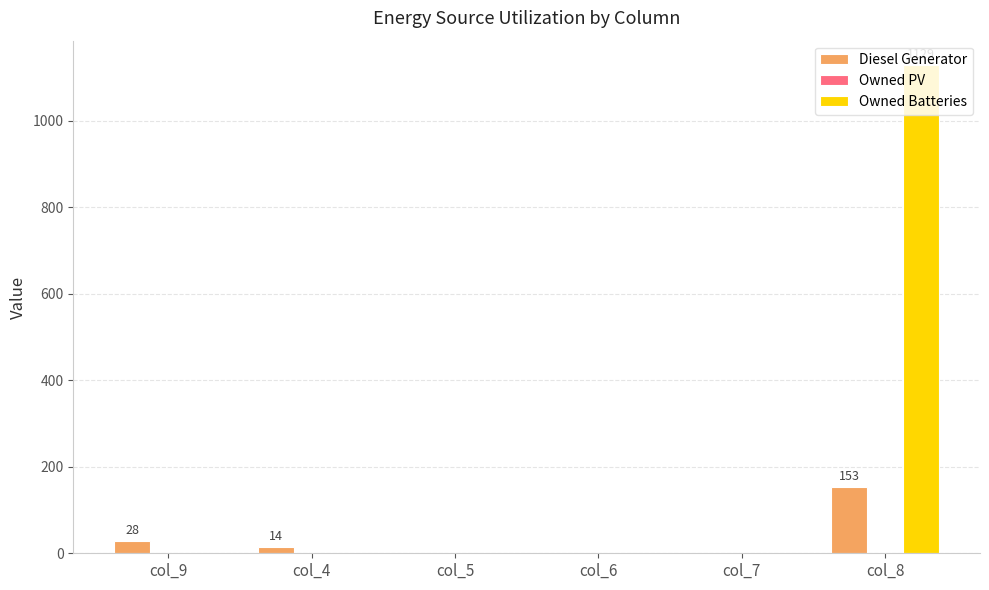

What is the approximate value of Diesel Generator at col_9, to the nearest 5?

30